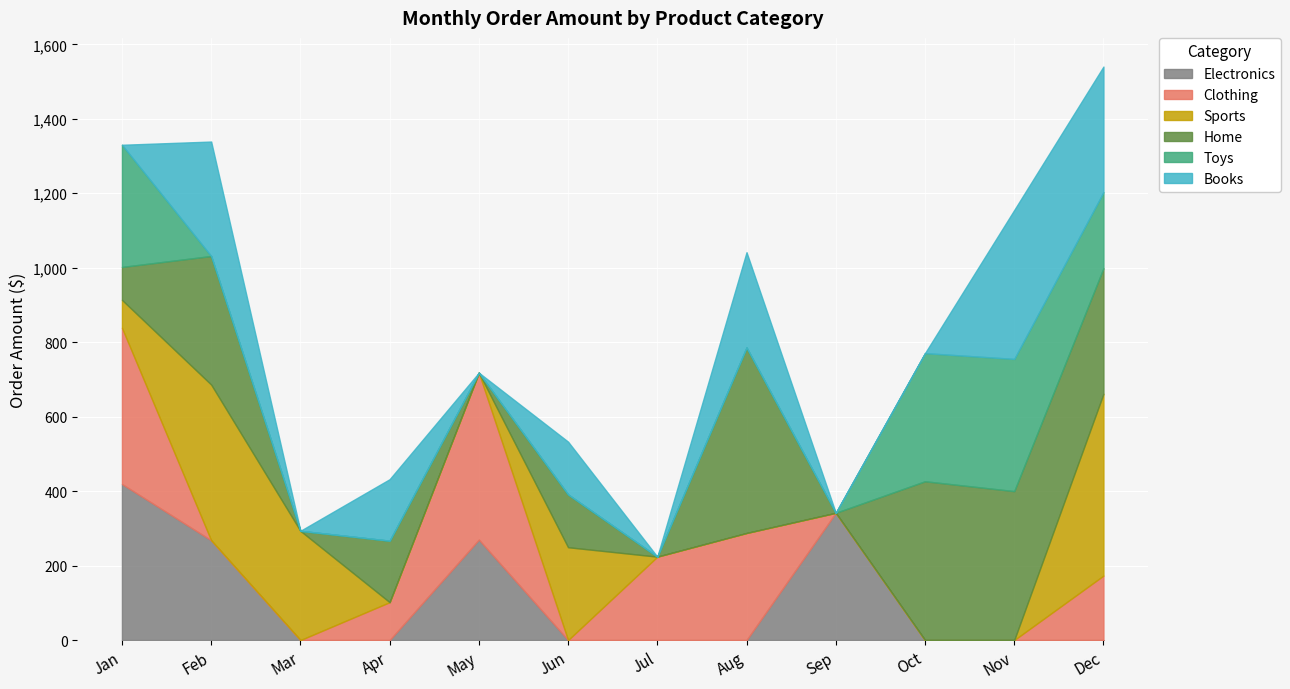

What is the total value across all series at Apr?

432.0